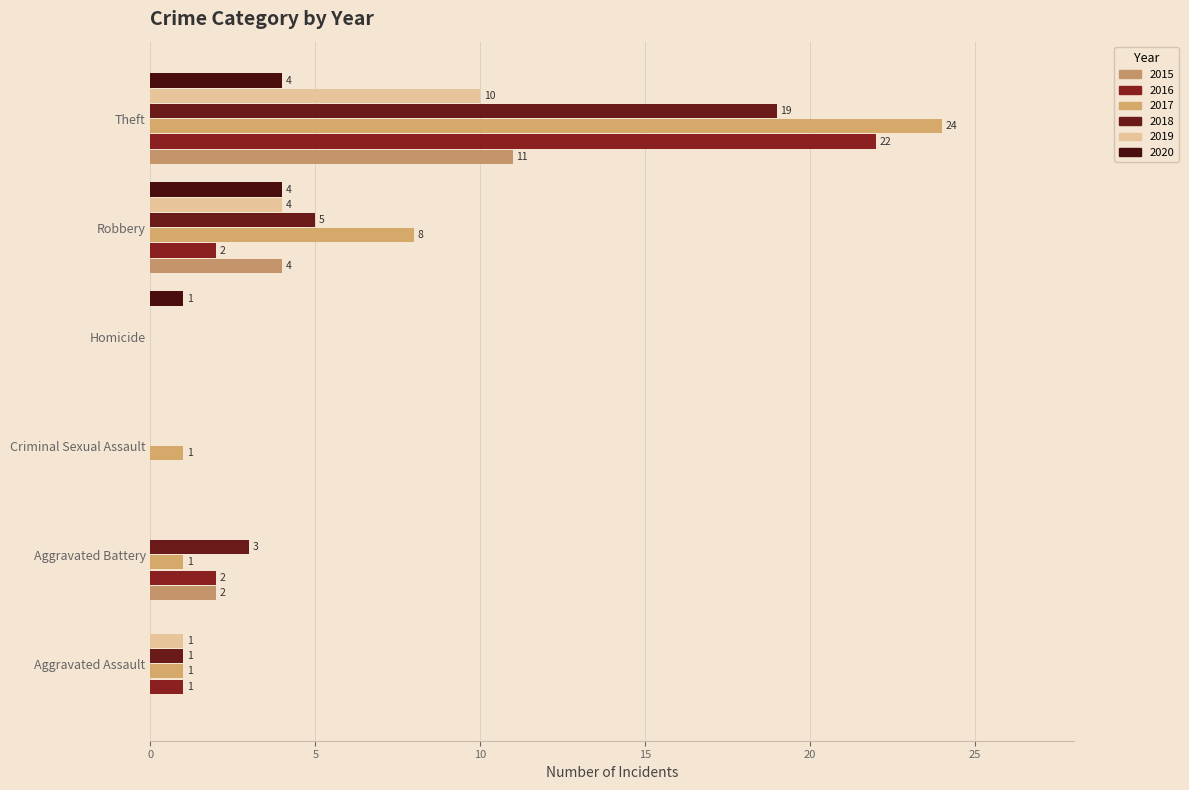

How many positive values does the 2016 series have?

4